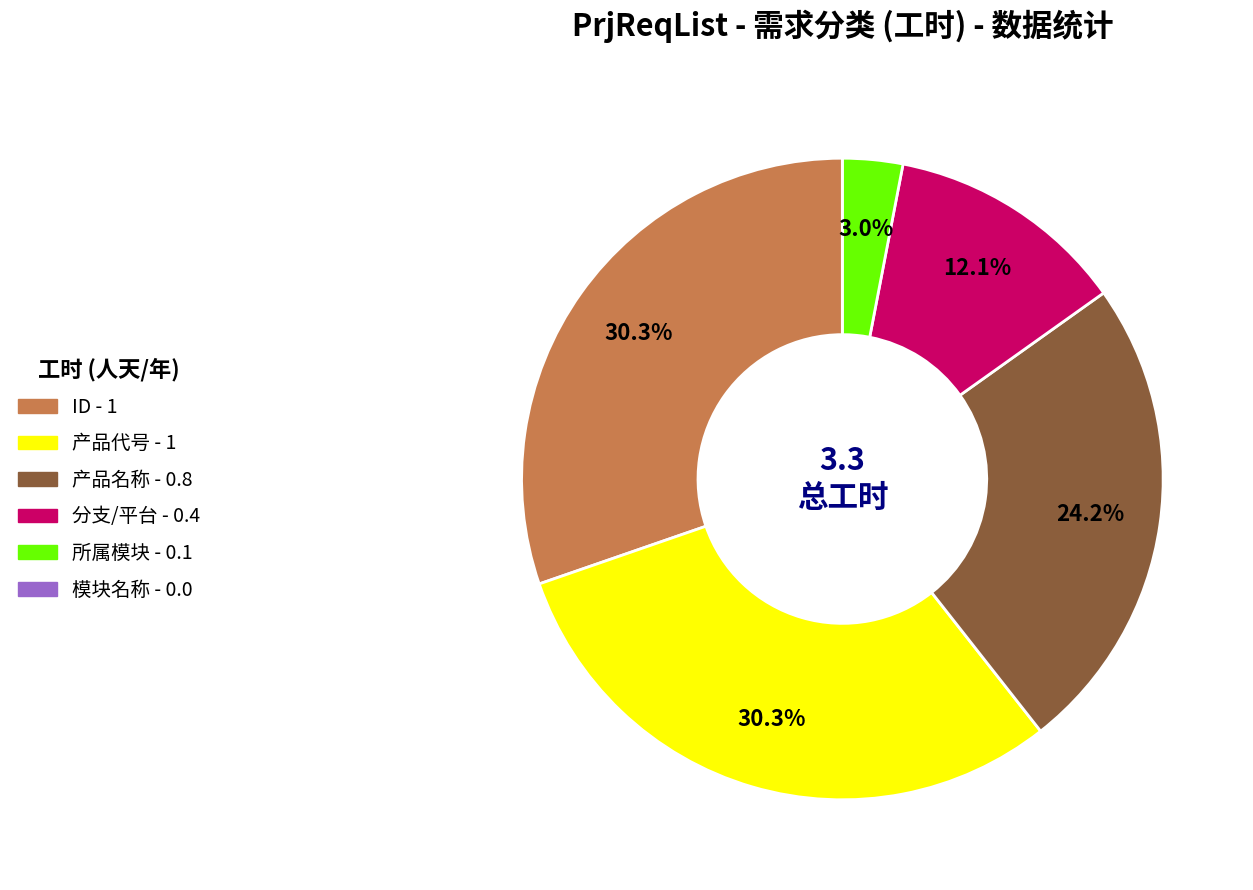

To the nearest percent, what is the average slice percentage?

17%